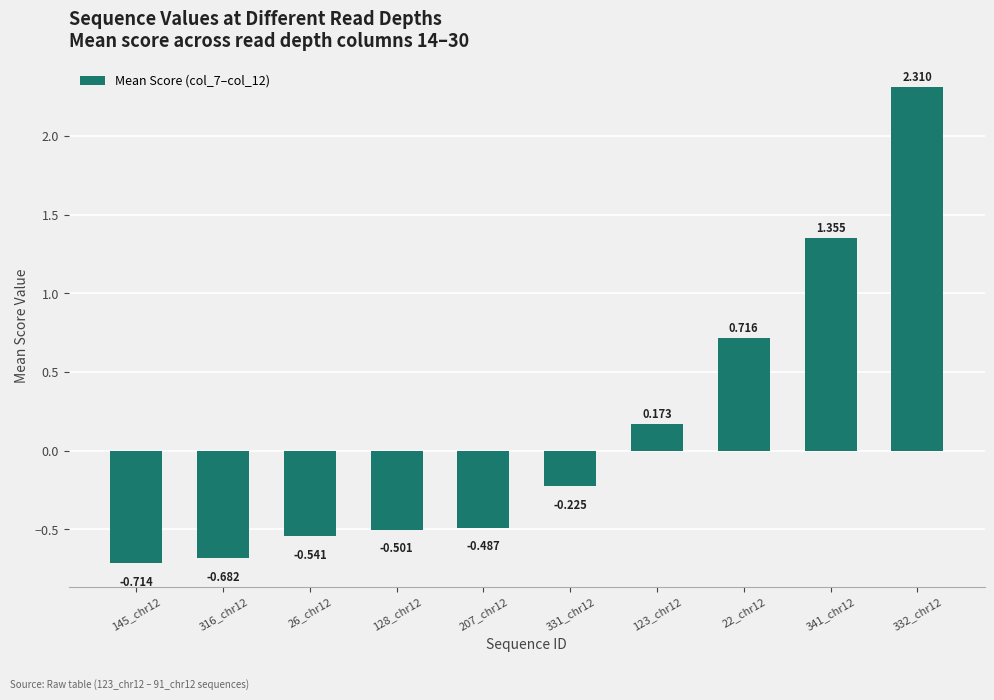

Reading left to right, list all the values displayed in this chart.

-0.7	-0.7	-0.5	-0.5	-0.5	-0.2	0.2	0.7	1.4	2.3